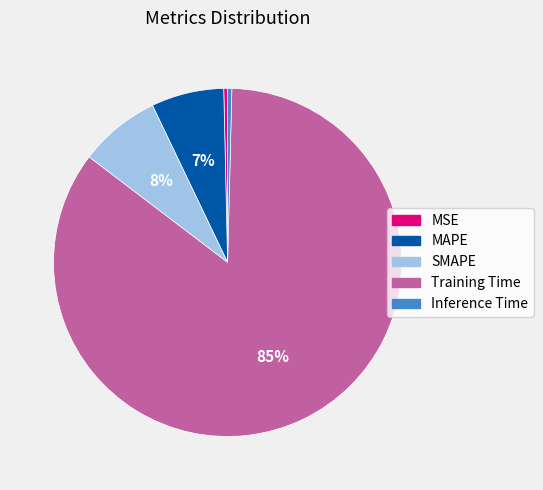

Which slice represents more than half of the pie?

Training Time